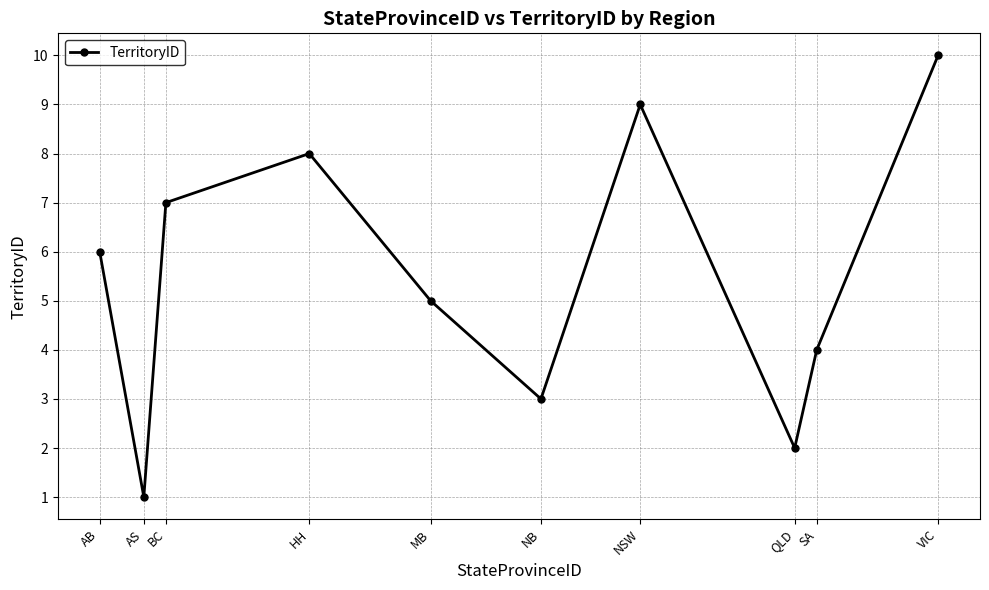

How many lines are shown in the chart?

1